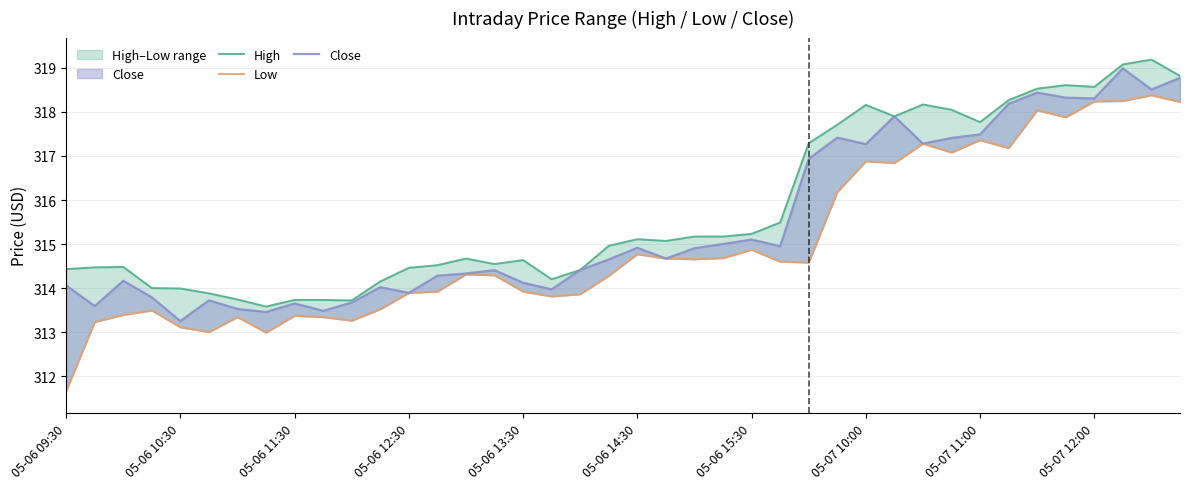

True or false: Close and Low intersect in this chart.

False